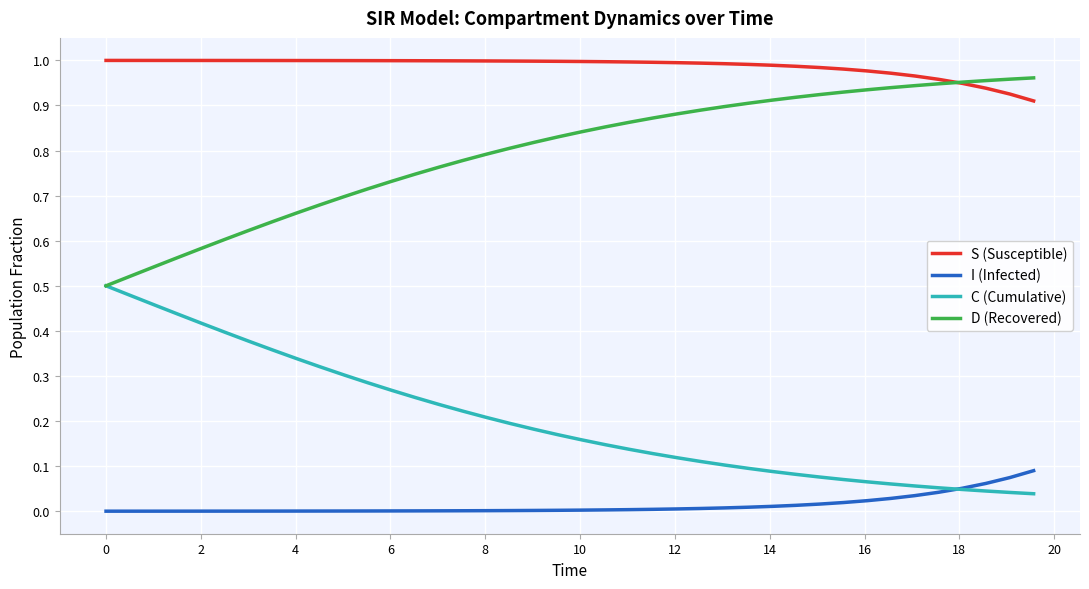

How many categories are shown in the chart?

40